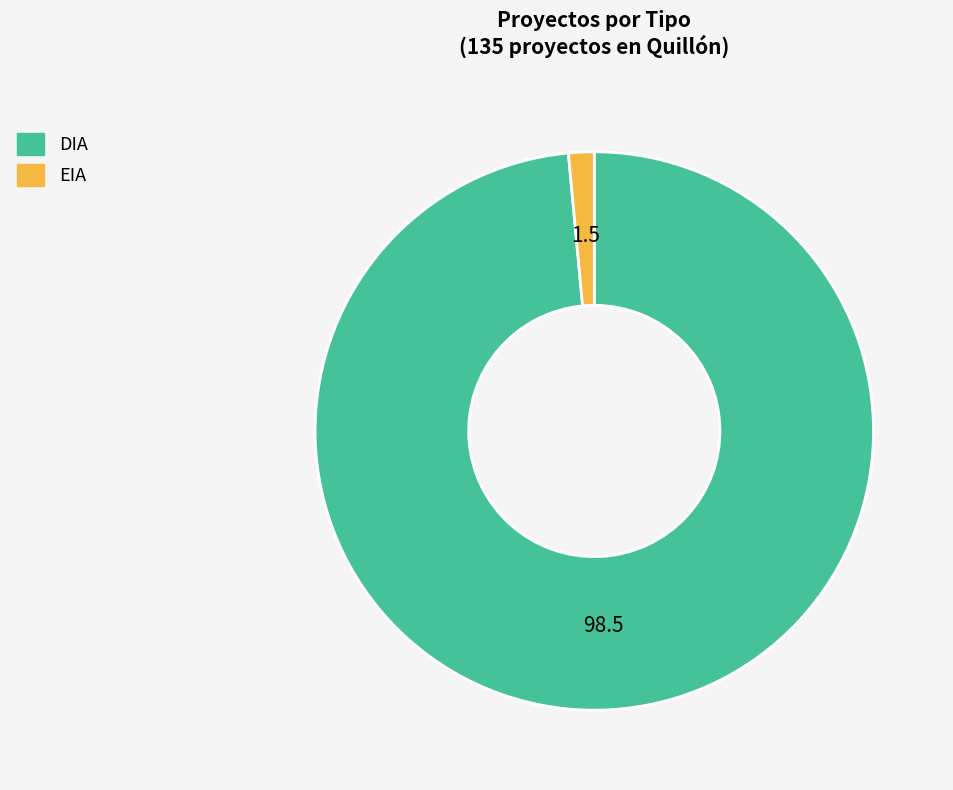

Between EIA and DIA, which is larger?

DIA